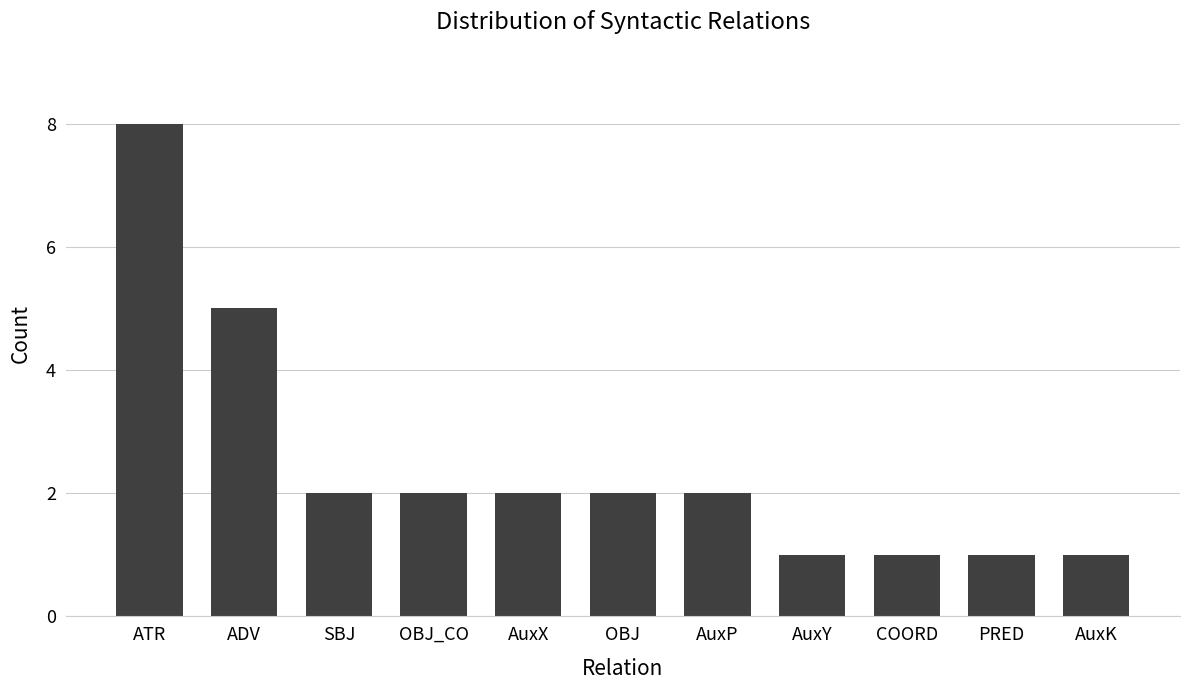

The value at SBJ is 2. True or false?

True